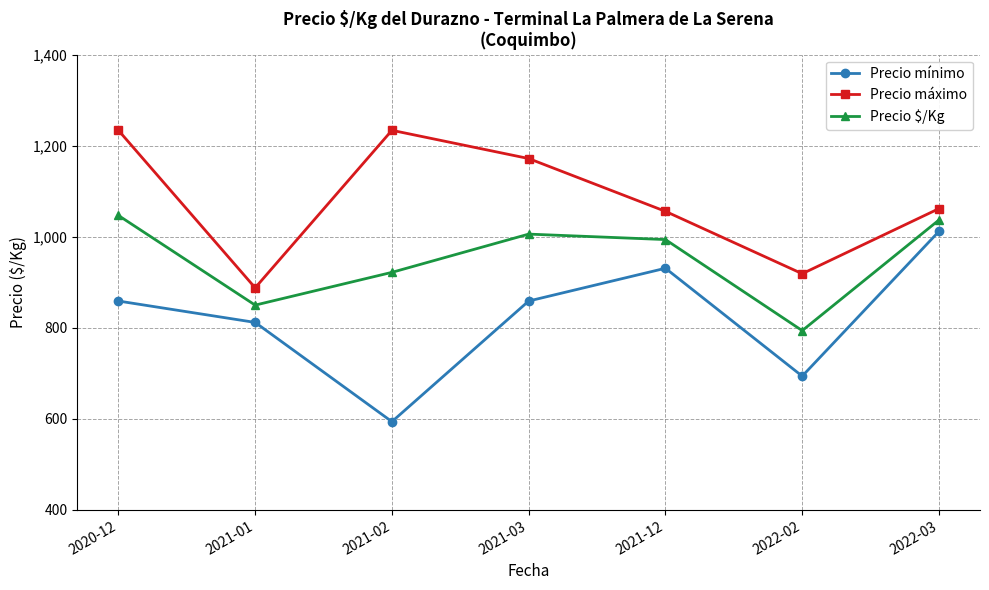

What is the highest value of the Precio mínimo series?

1012